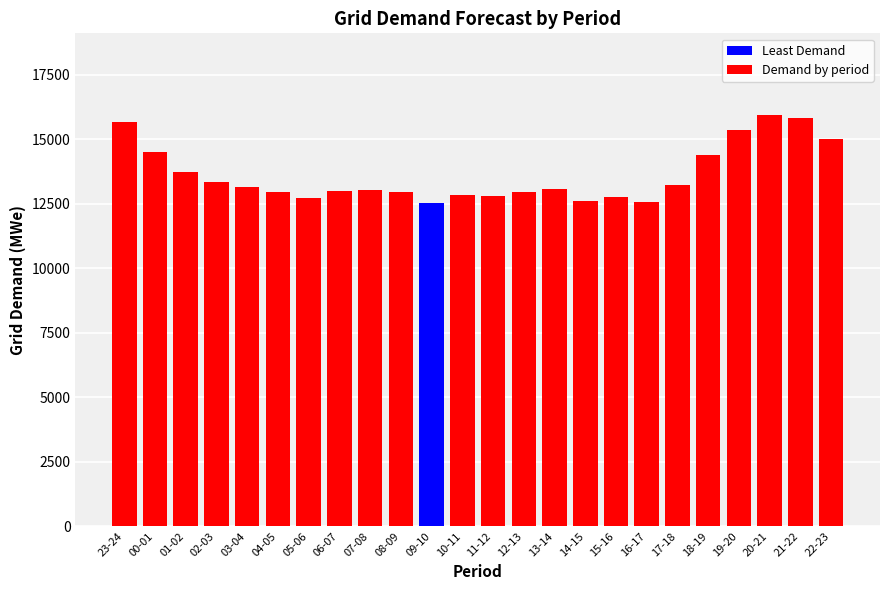

Read the value at 21-22, to the nearest 10.

15840